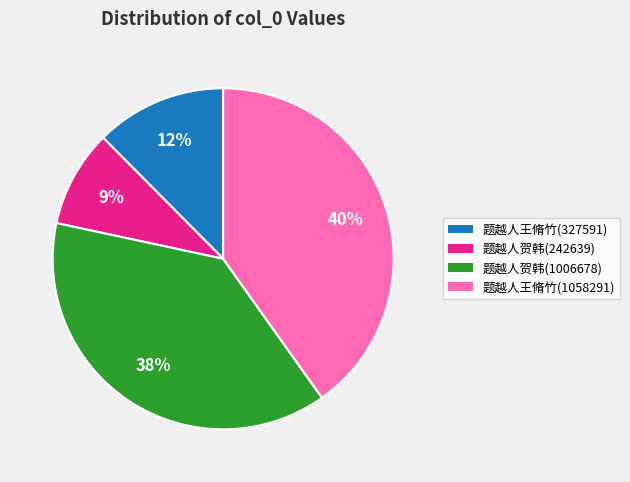

To the nearest percent, what is the difference between the largest and smallest slice percentages?

31%